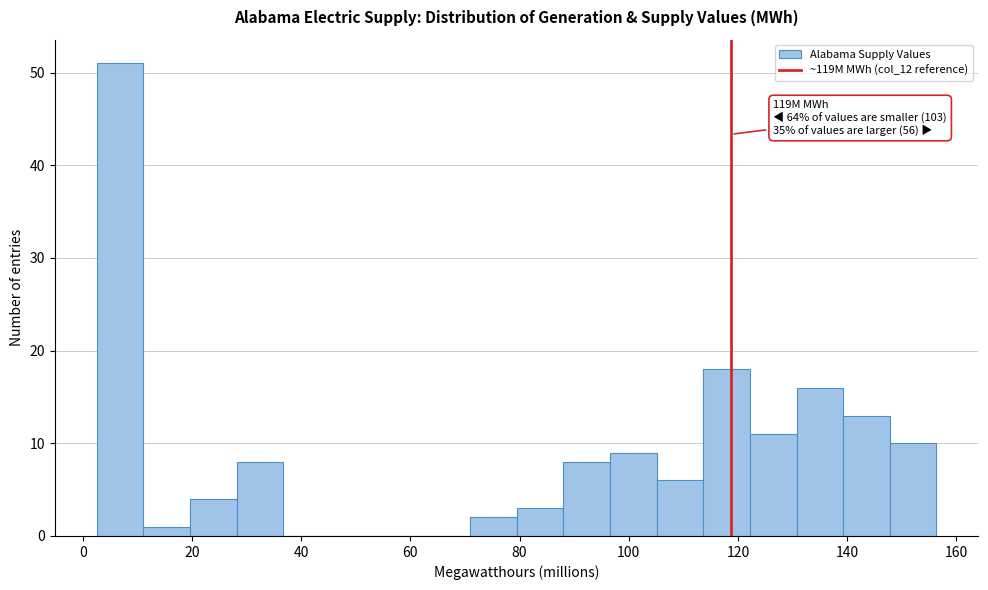

Over which range of the x-axis is the bar tallest?

2 to 12